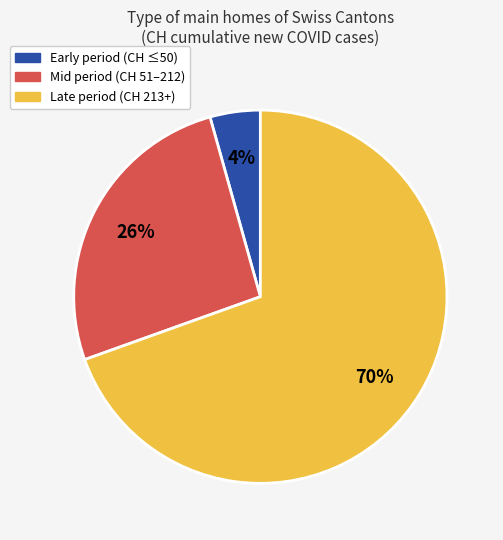

How many segments does this pie chart have?

3